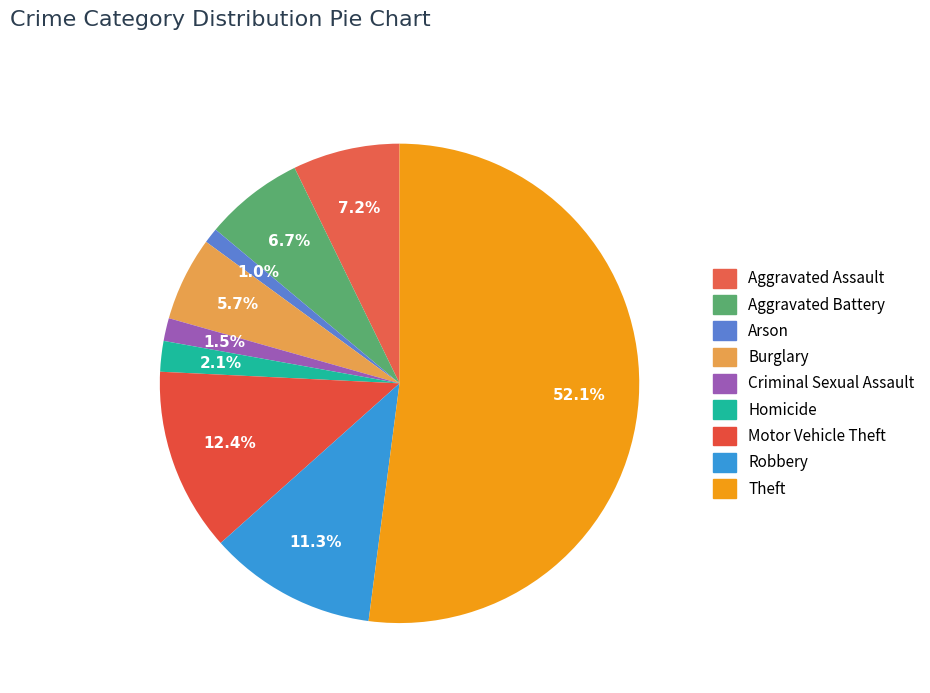

What is the total percentage of Burglary and Robbery?

17.0%